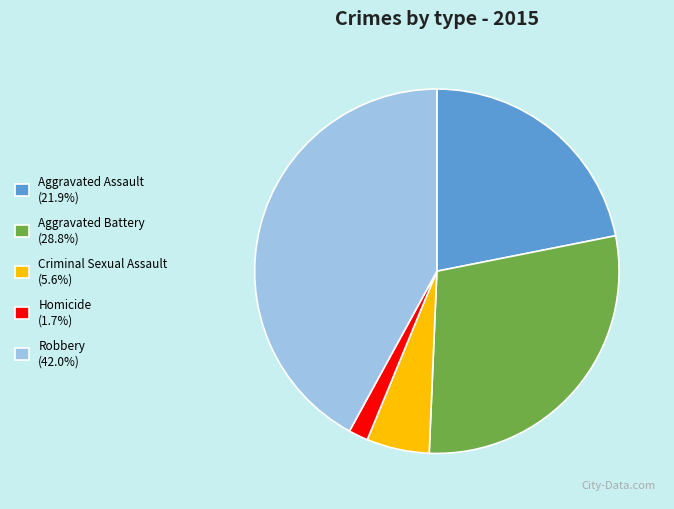

True or false: Criminal Sexual Assault accounts for 11% of the total.

False